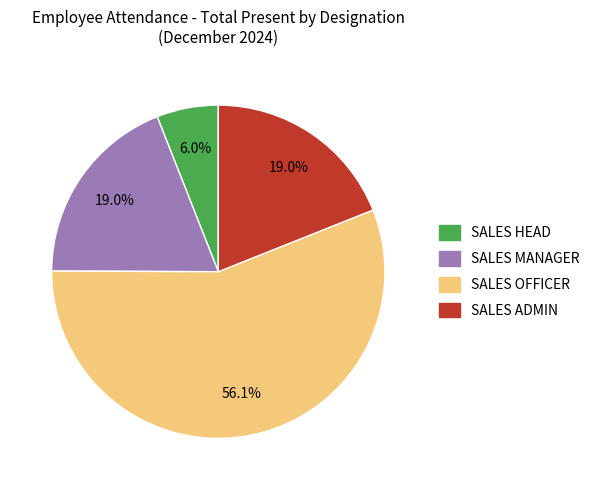

Is there any slice that represents more than half of the pie?

Yes